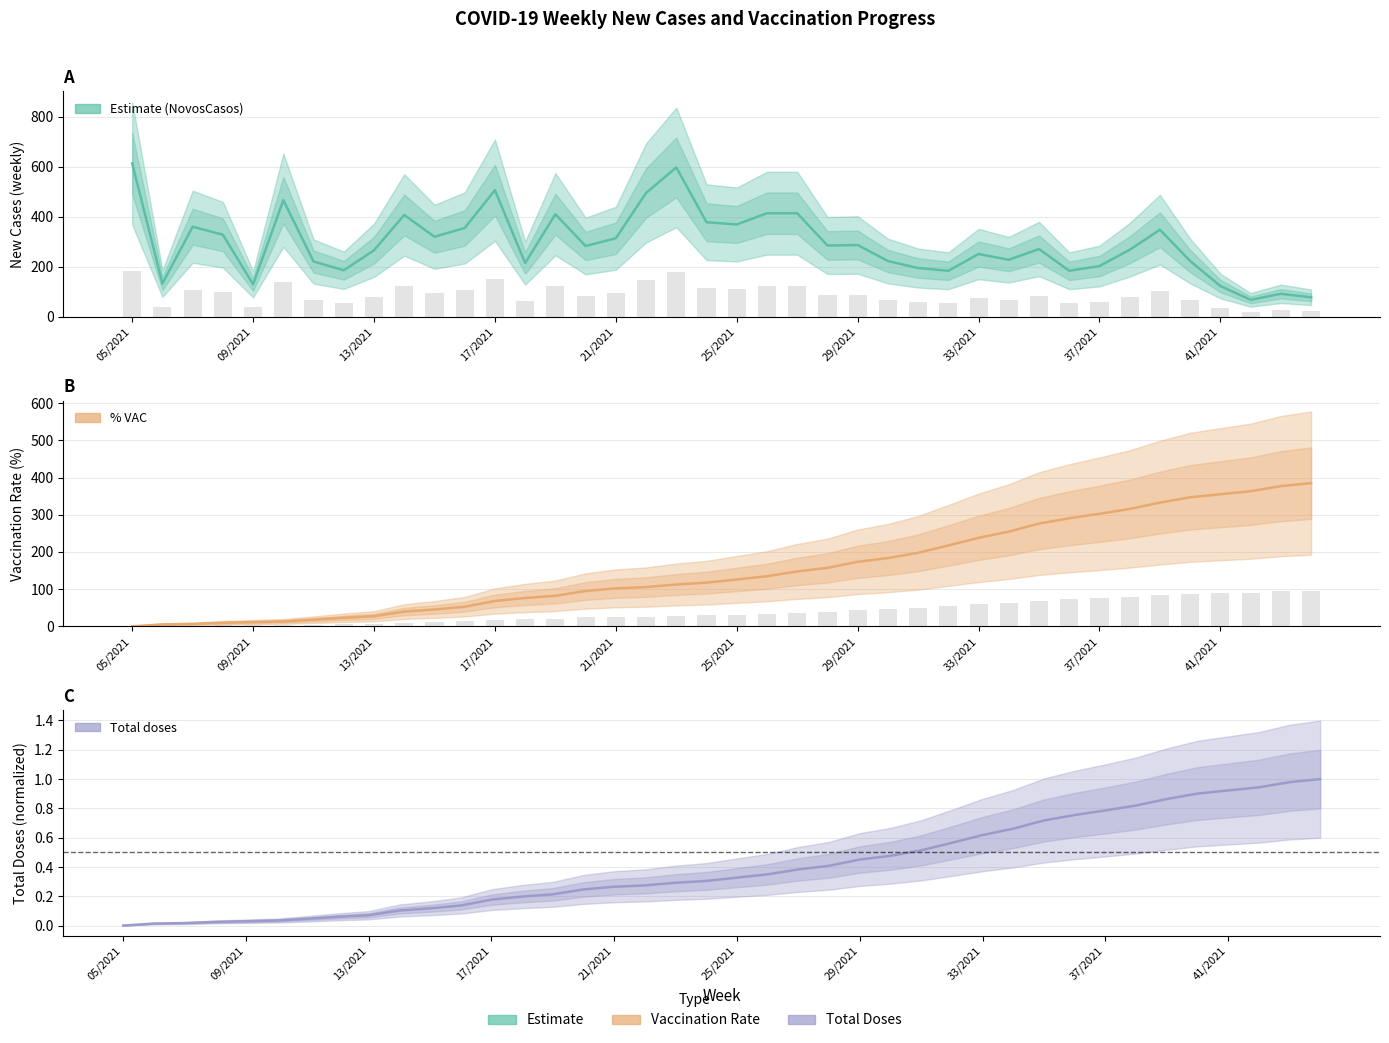

What is the difference between the maximum and minimum values in the % VAC series?

385.0